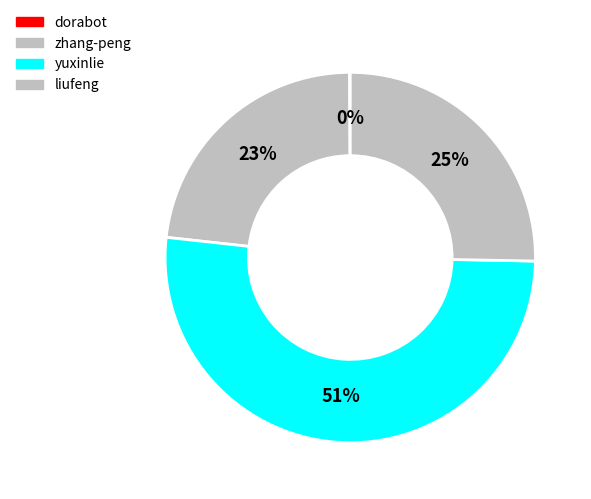

To the nearest percent, what portion does yuxinlie represent?

51%